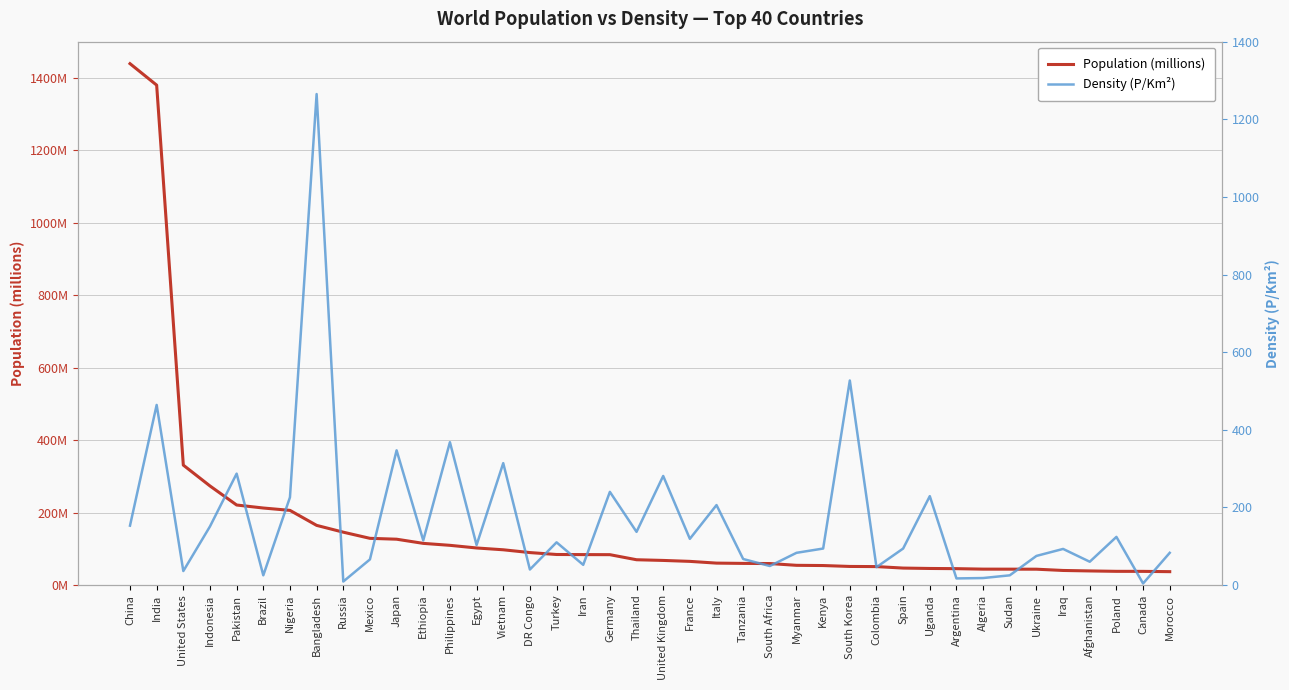

What is the sum of the Population (millions) values at Kenya and Thailand?

123.6